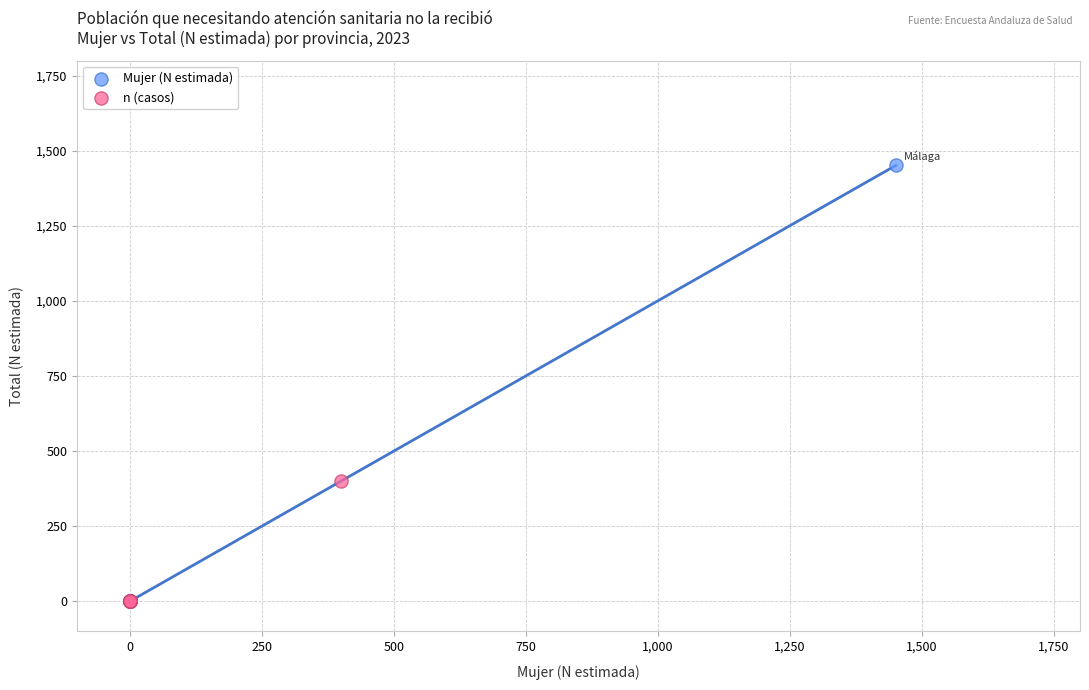

Which series contains the highest Y value?

Mujer (N estimada)